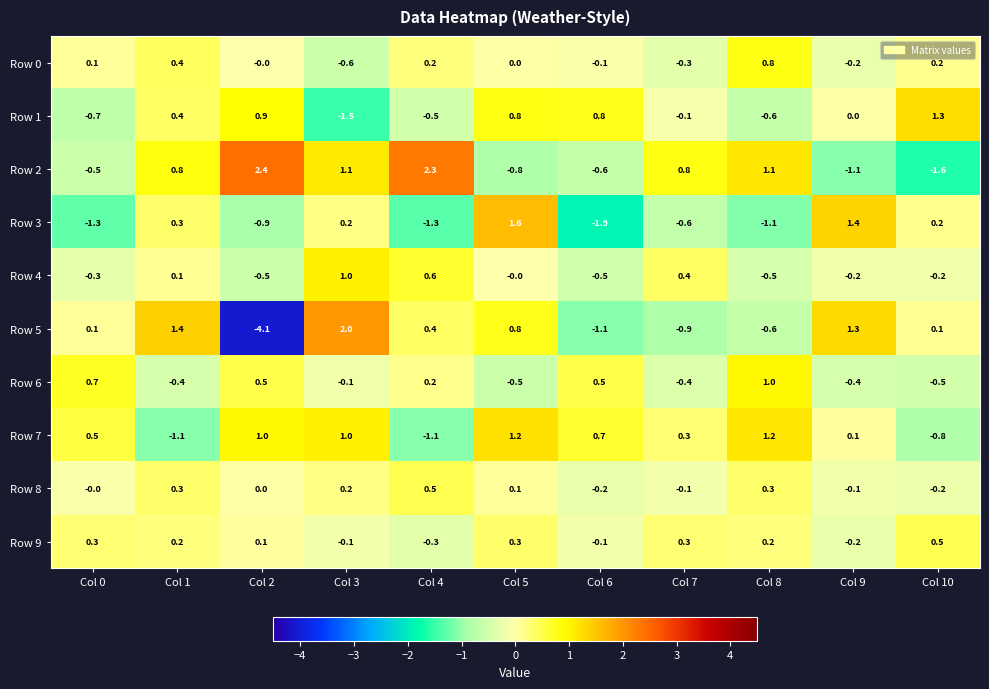

At which label does Row 0 first exceed 0?

Col 0